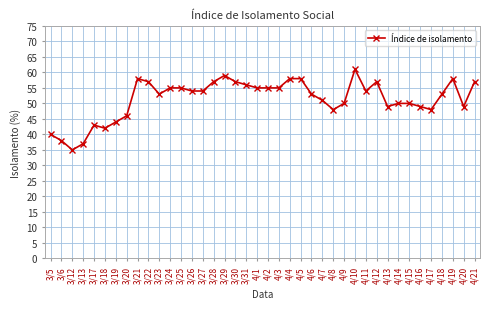

What is the sum of all values?

2058.0